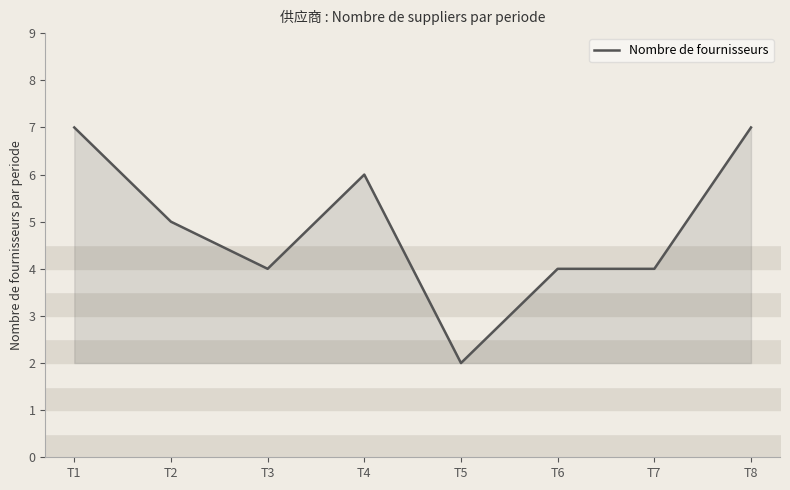

Reading right to left, extract all data points from this chart.

T8=7	T7=4	T6=4	T5=2	T4=6	T3=4	T2=5	T1=7